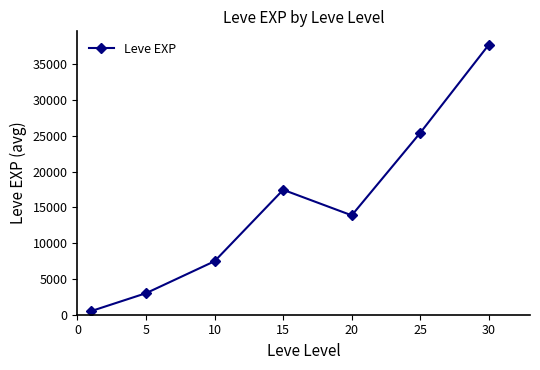

Is this an area chart (filled region under the line)?

No